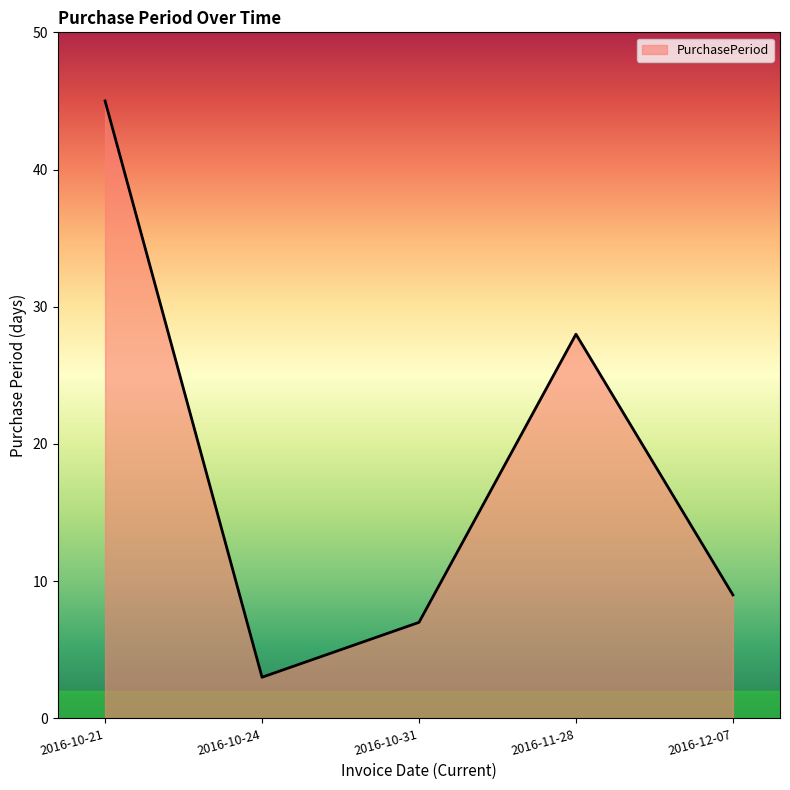

What position from the right is 2016-10-31?

3